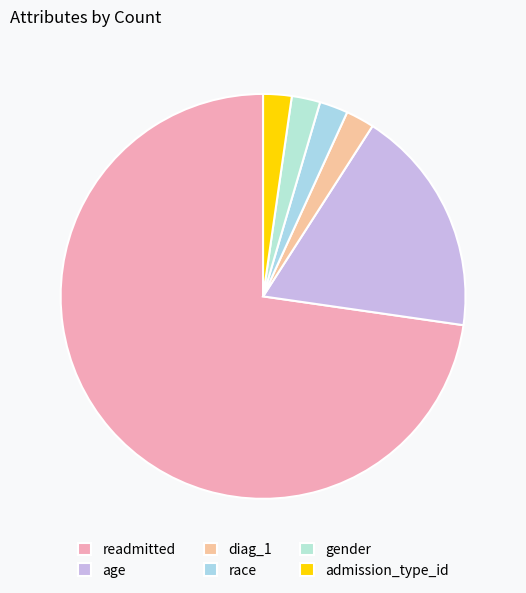

How many slices are in this pie chart?

6